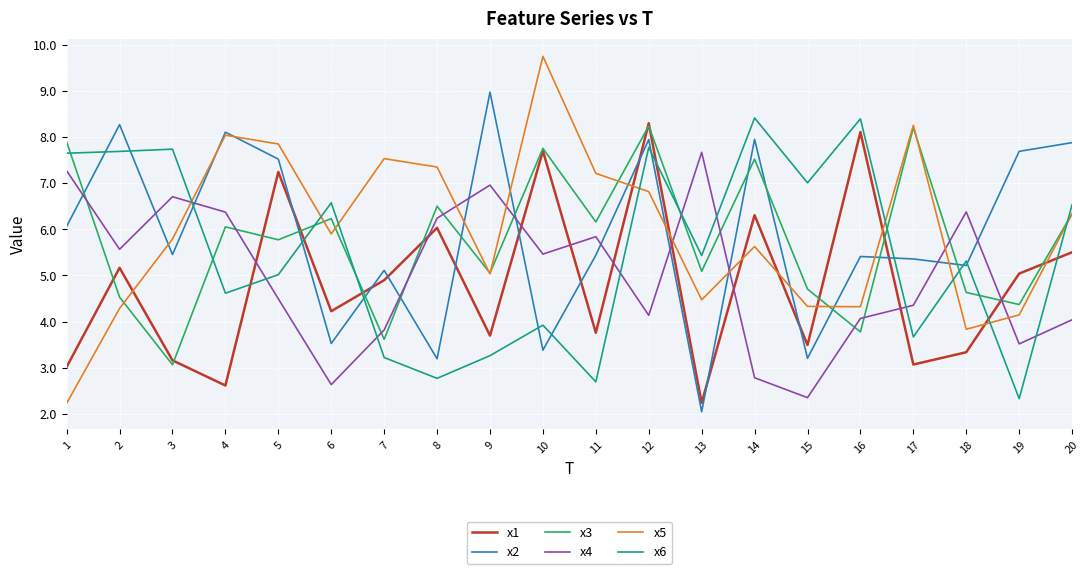

The value of x5 at 14 is 9.9. True or false?

False